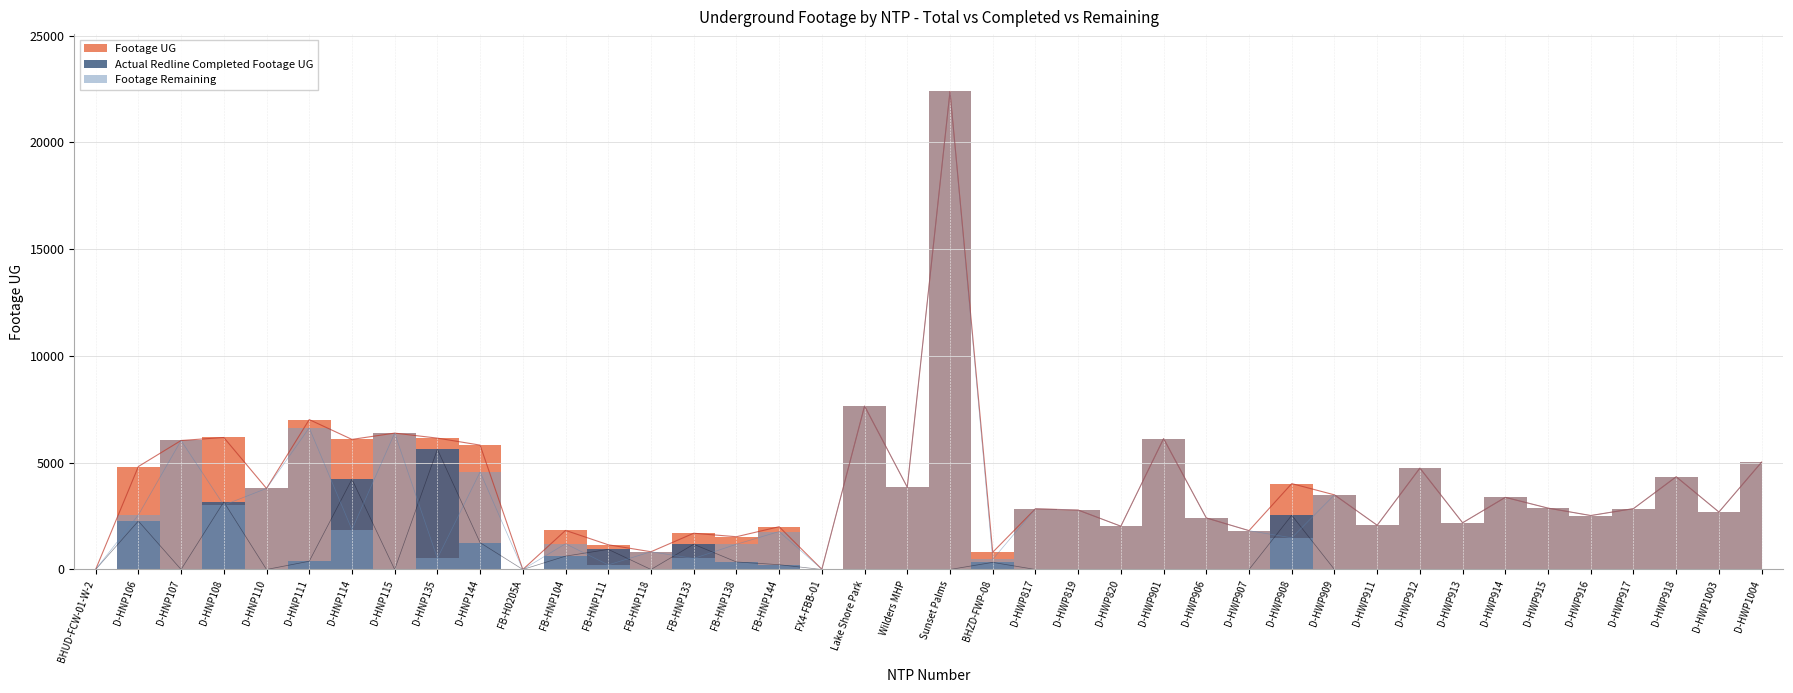

What is the difference between the highest and lowest values at Lake Shore Park?

7655